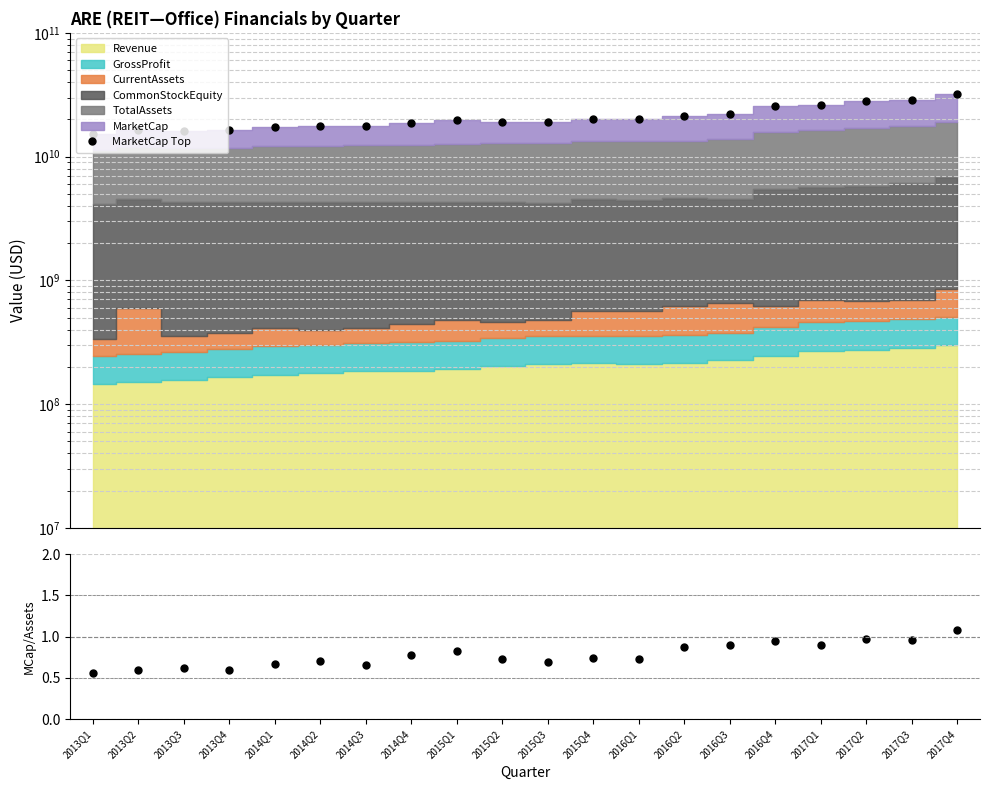

True or false: MarketCap/TotalAssets and MarketCap Top intersect in this chart.

False